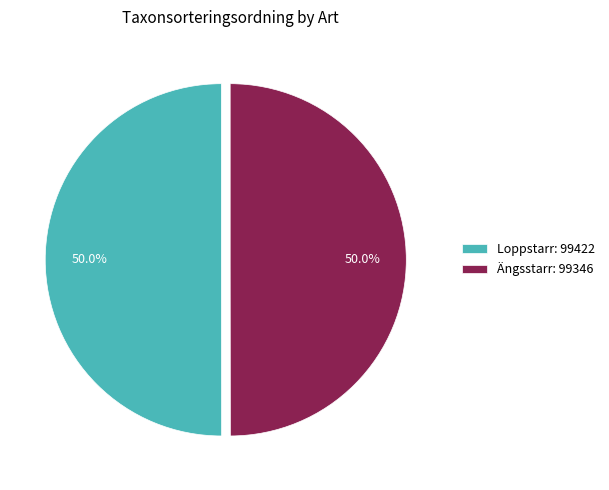

Count the number of slices in the pie.

2